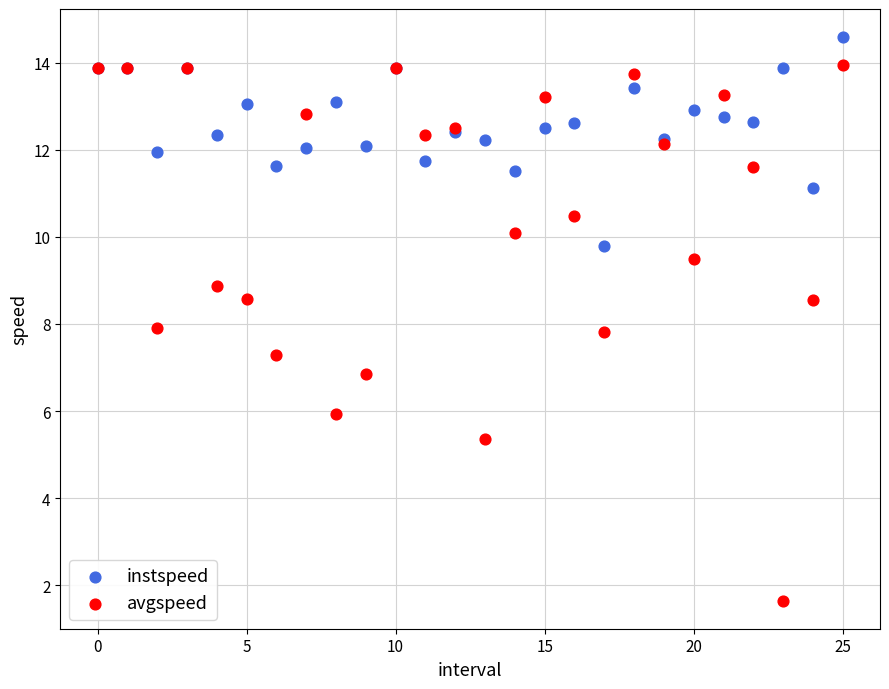

Which series contains the highest Y value?

instspeed